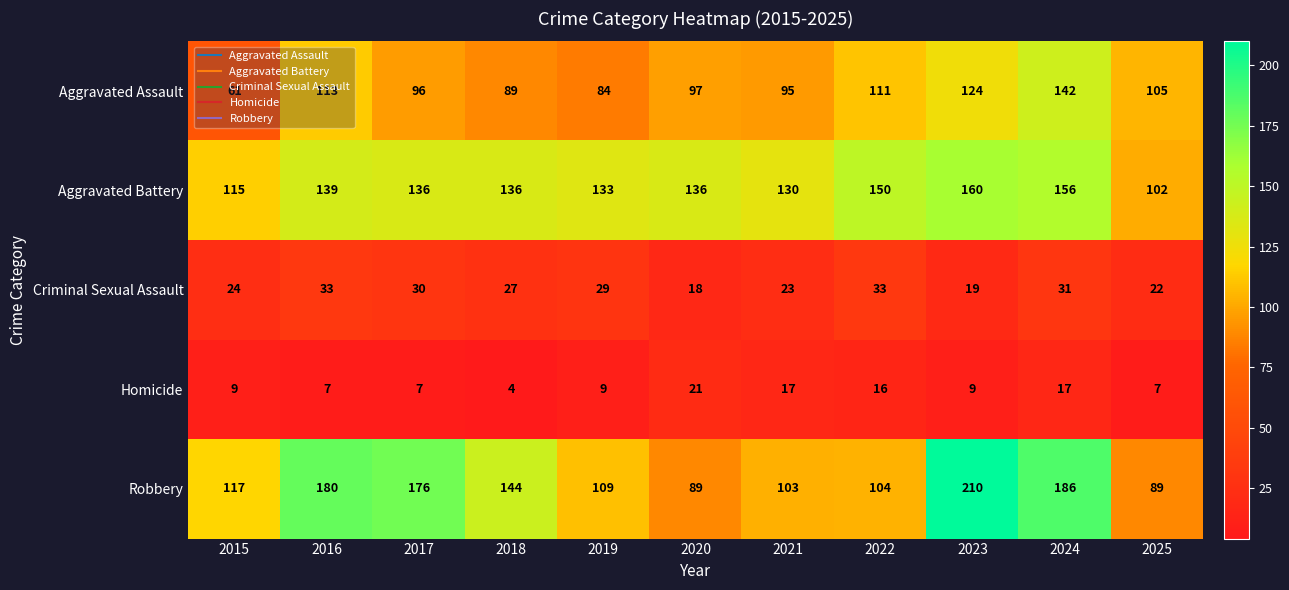

True or false: Aggravated Battery has a value of 100 at 2023.

False